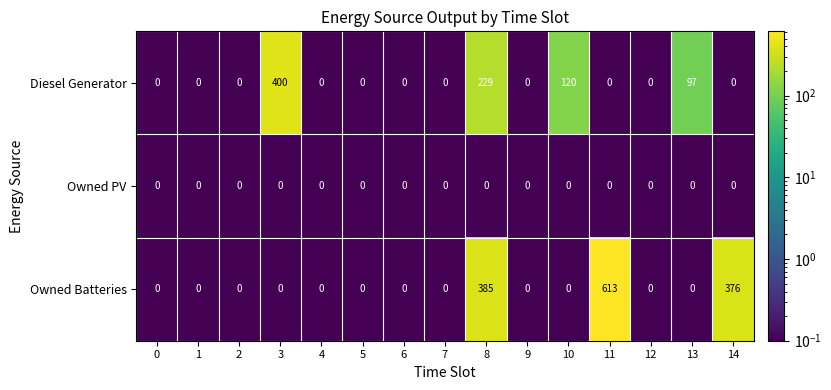

The value of Owned PV at 12 is 0. True or false?

True